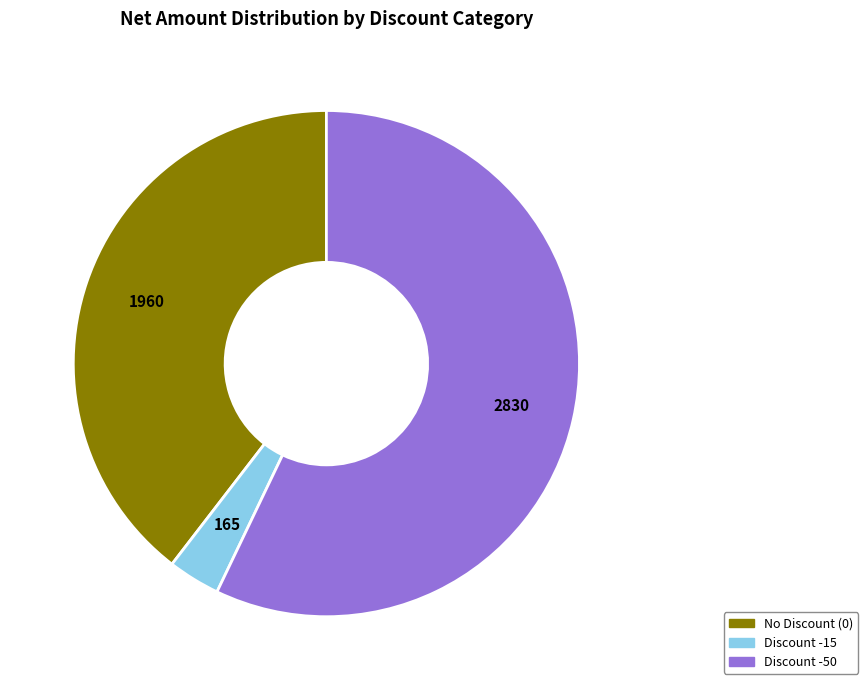

Is there any slice that represents more than half of the pie?

Yes